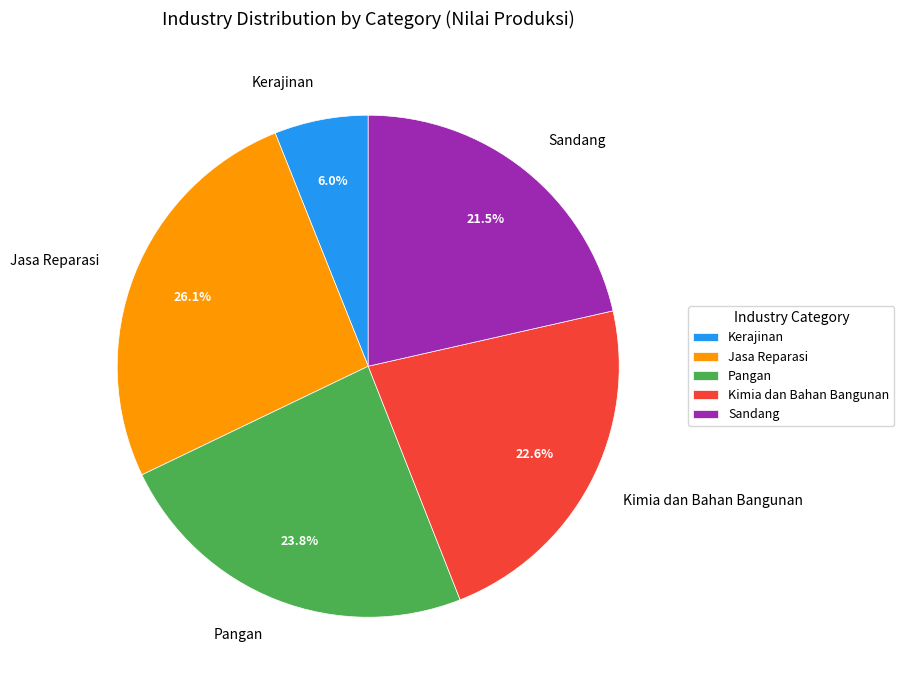

Which slice is the smallest?

Kerajinan